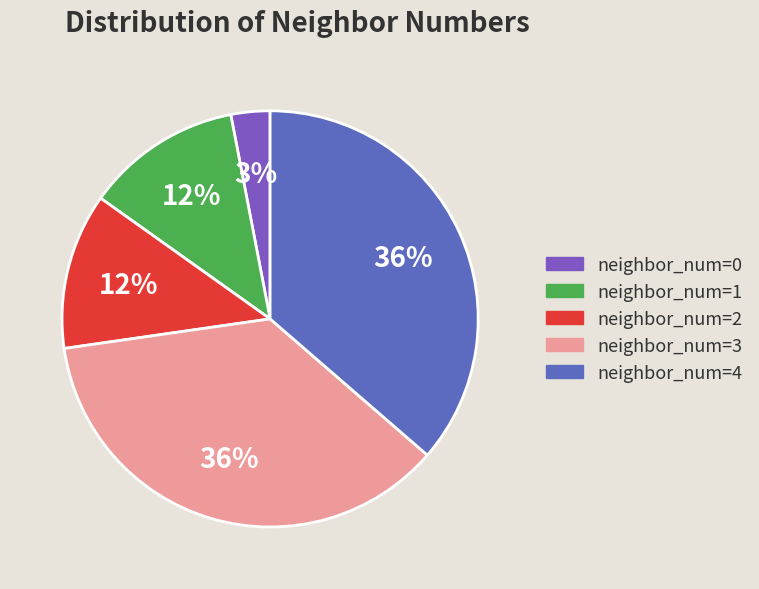

Which slice is the largest?

3